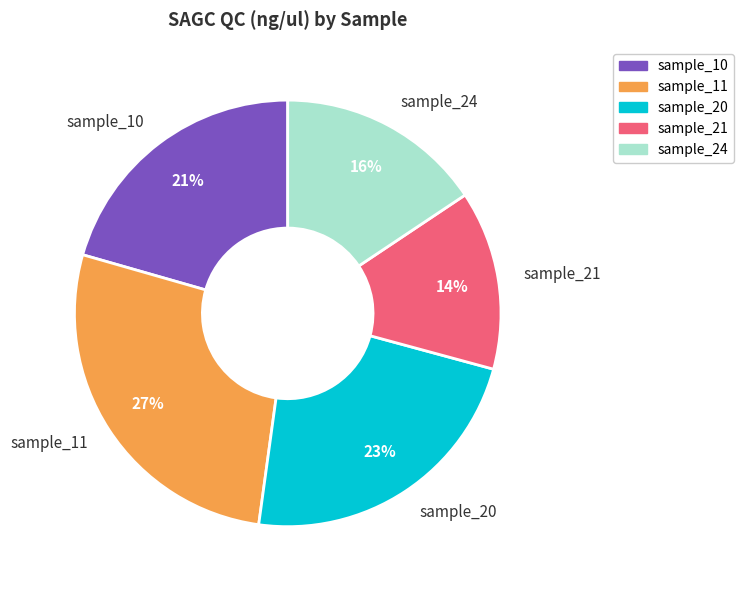

Count the number of slices in the pie.

5